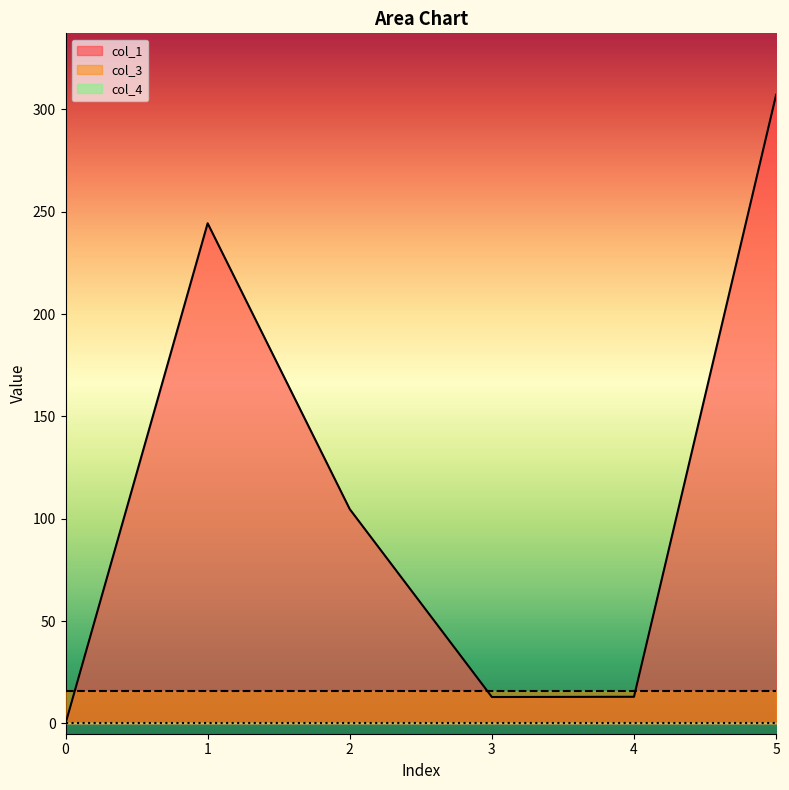

Read the col_1 value at 1.

244.3